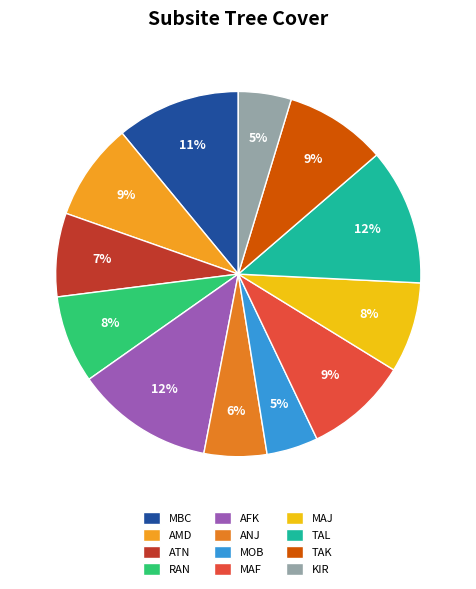

To the nearest percent, what is the difference between the TAL and ATN slice percentages?

5%